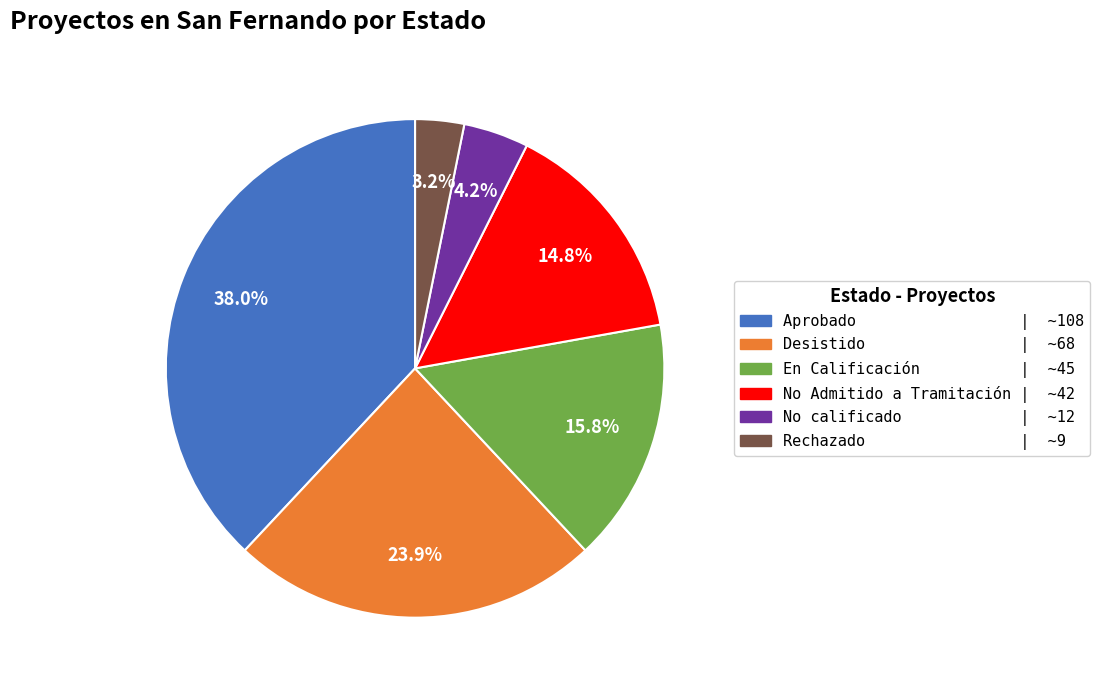

What is the ratio of the value at Aprobado to the value at En Calificación?

2.4